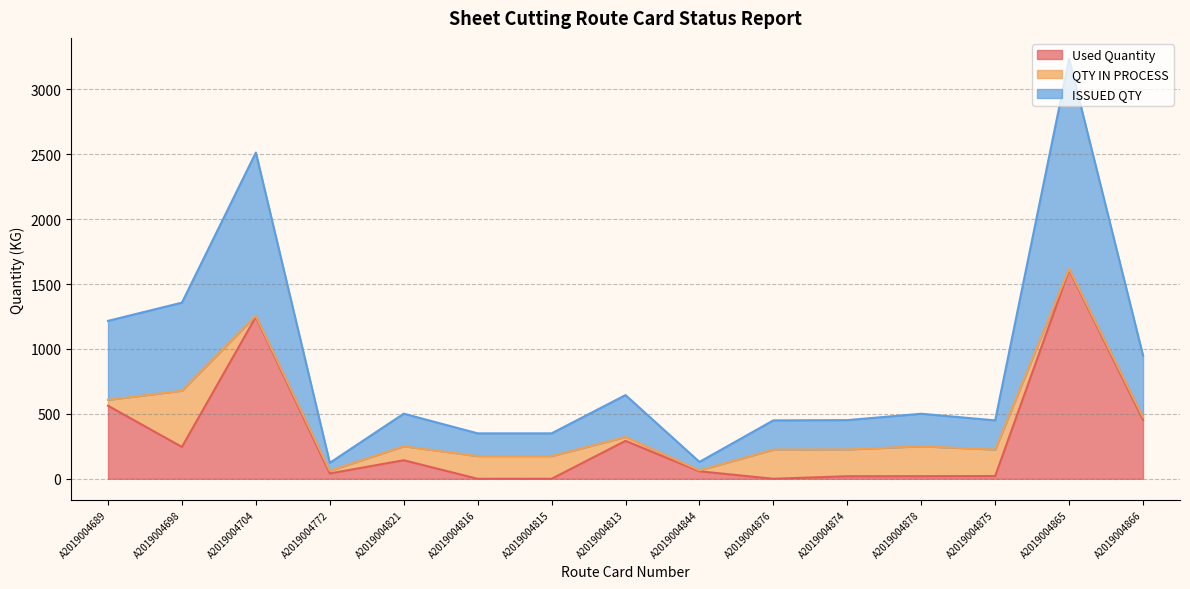

What is the difference between the highest and lowest values at A2019004875?

204.1